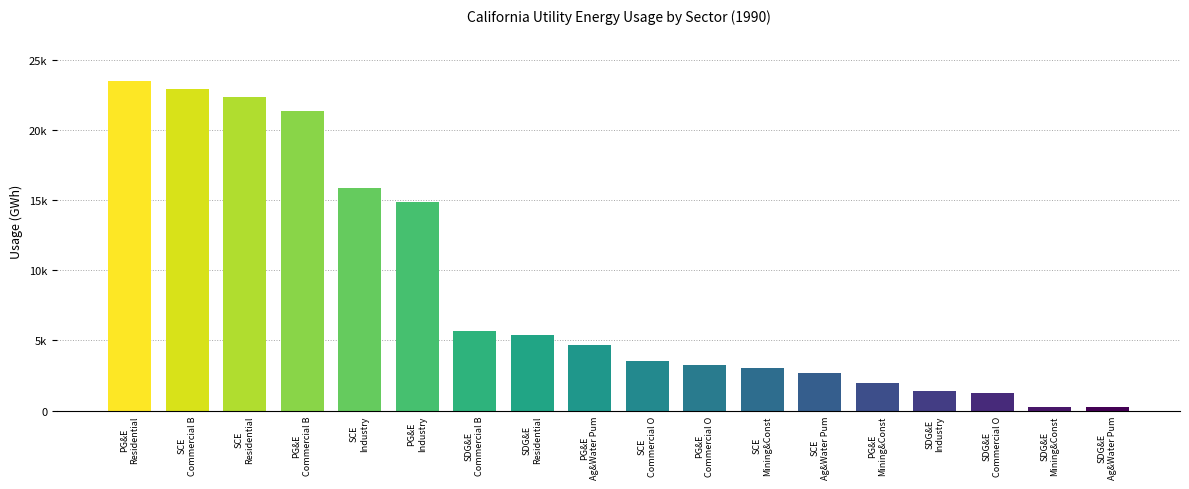

Read the Commercial Other value at San Diego Gas and Electric Company.

1283.7